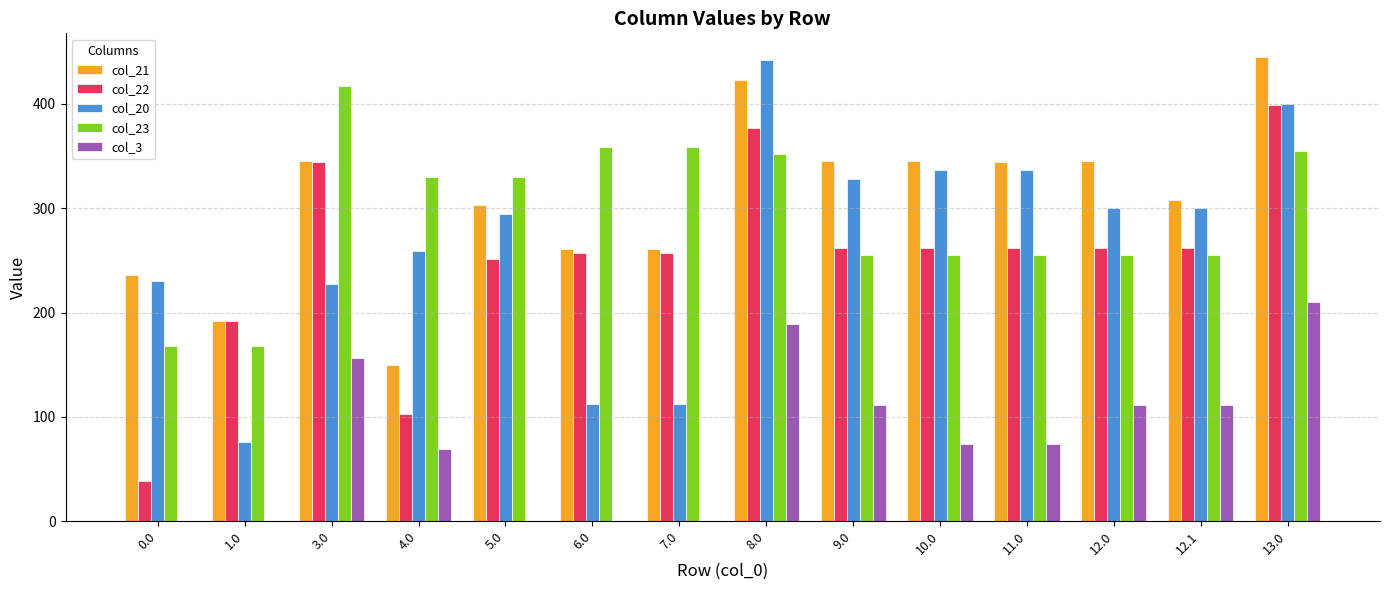

How many categories are shown in the chart?

14